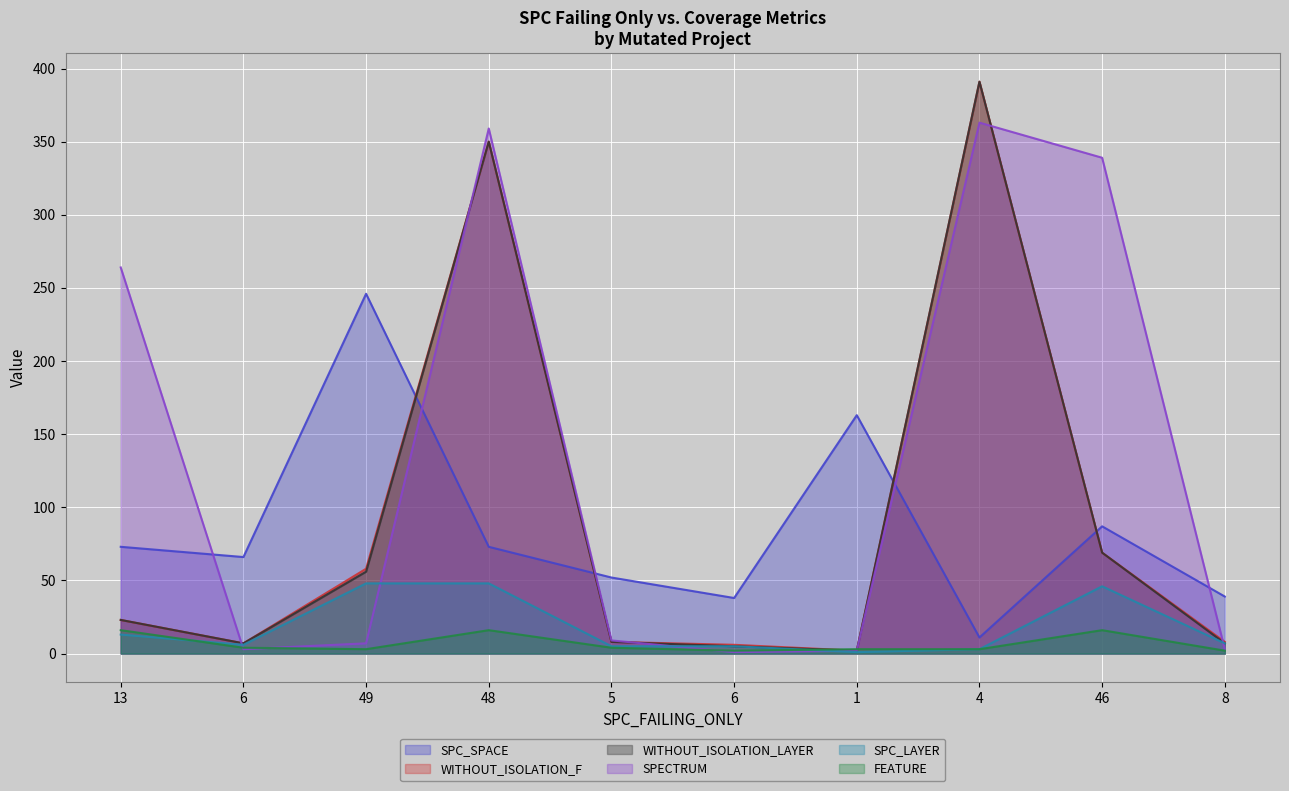

What is the label of the 7th point from the left?

1